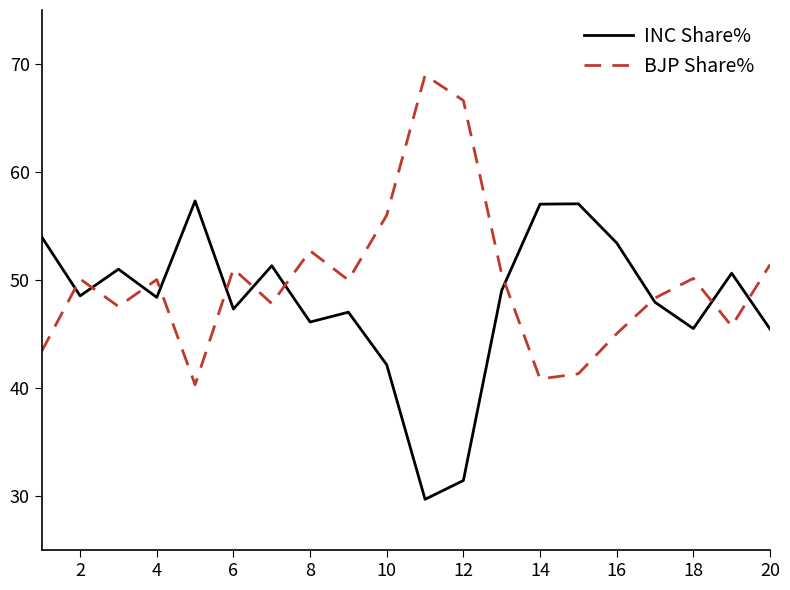

What is the greatest value displayed?

69.0